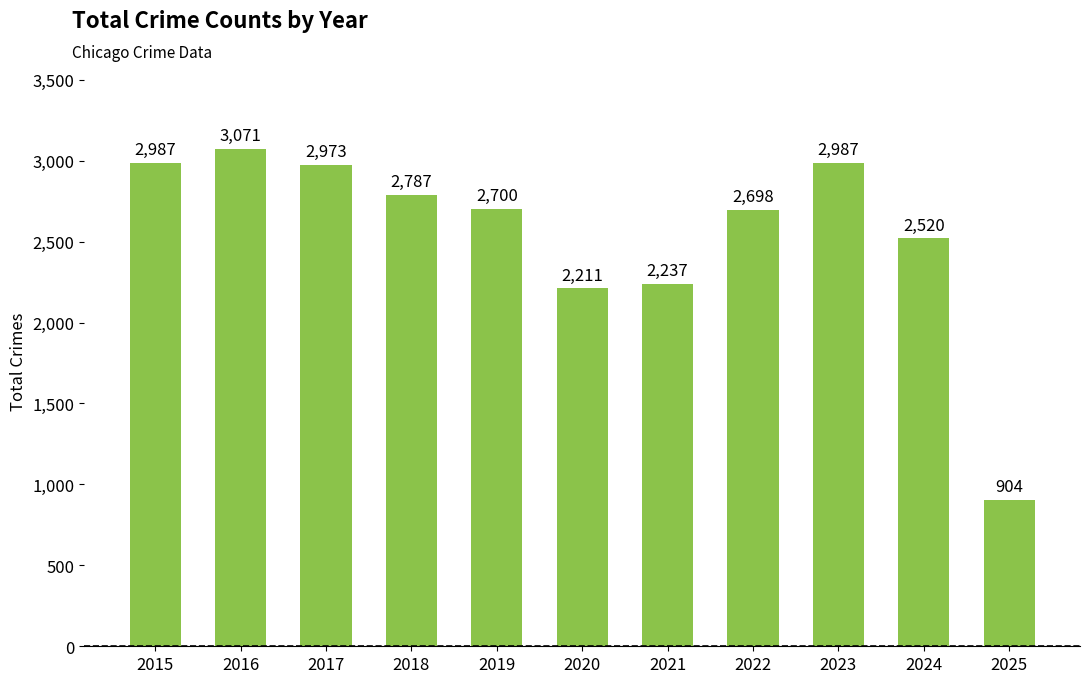

Count the number of categories in the chart.

11